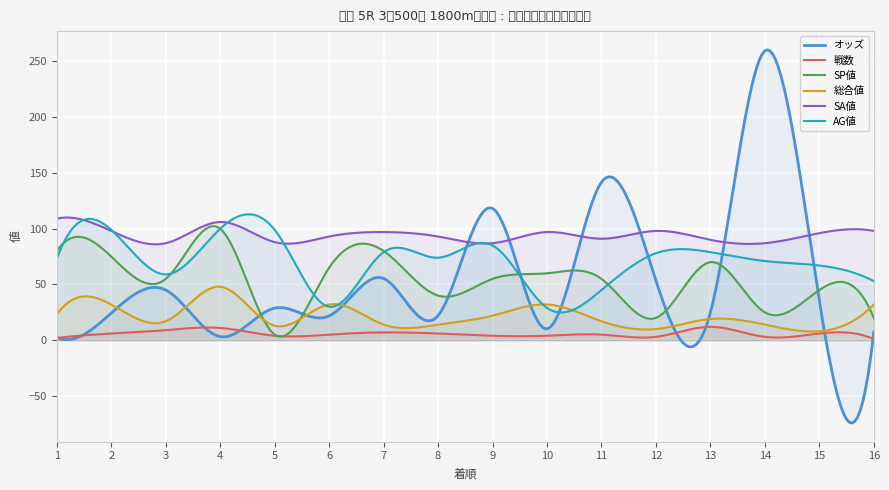

What are all the series names shown in the legend?

オッズ, 戦数, SP値, 総合値, SA値, AG値